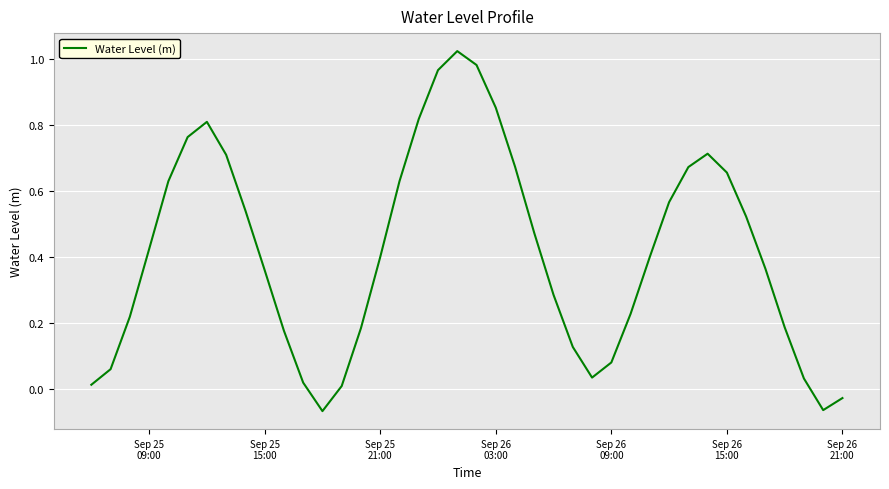

What is the difference between the maximum and minimum values?

1.1